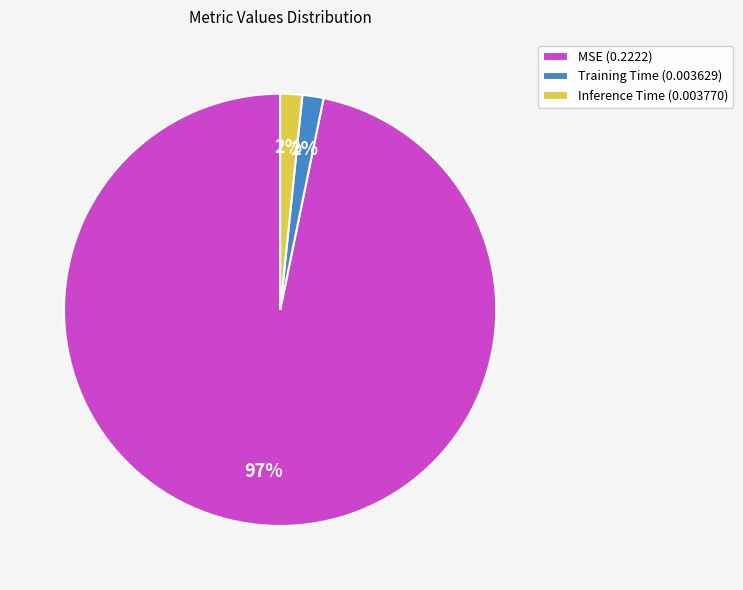

Is there a majority slice in this chart?

Yes